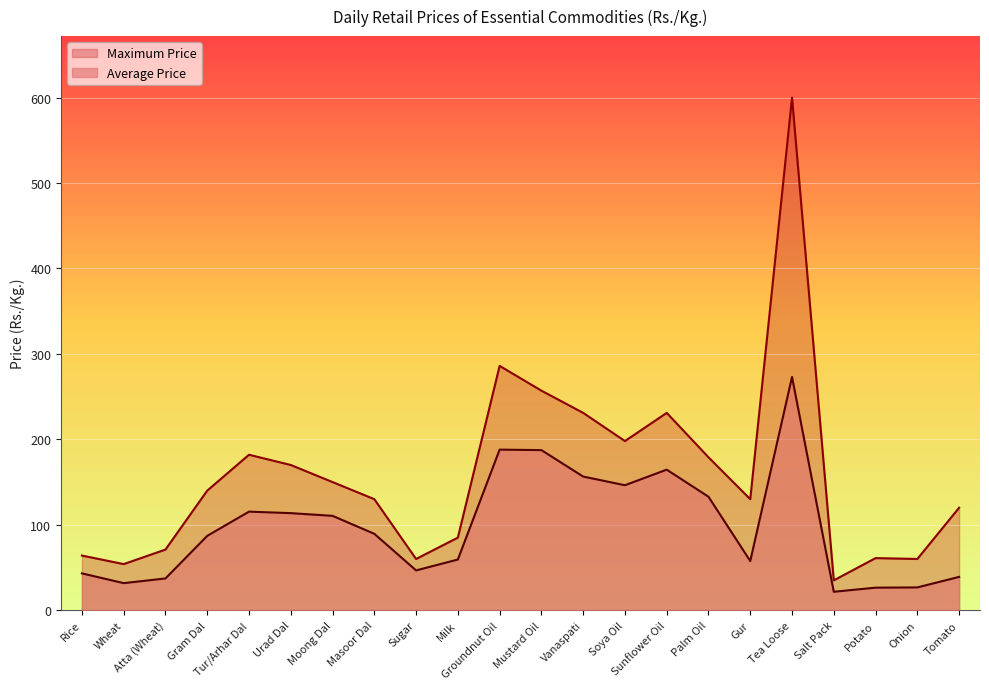

What is the difference between the second highest and second lowest values in the Maximum Price series?

232.0